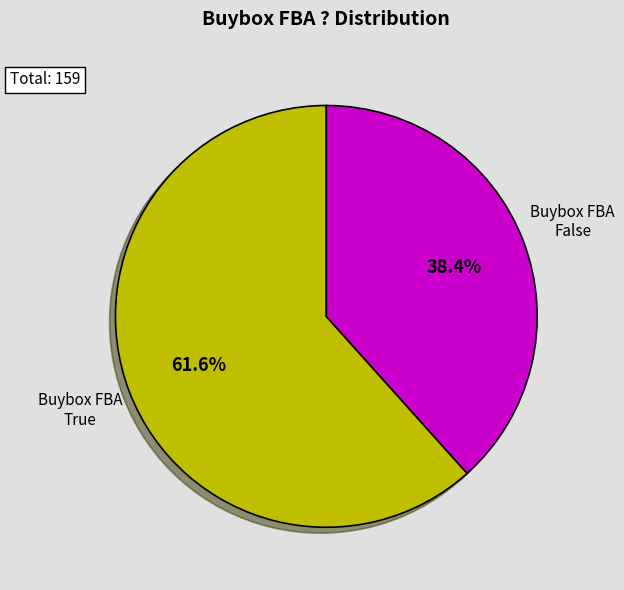

Is there any slice that represents more than half of the pie?

Yes